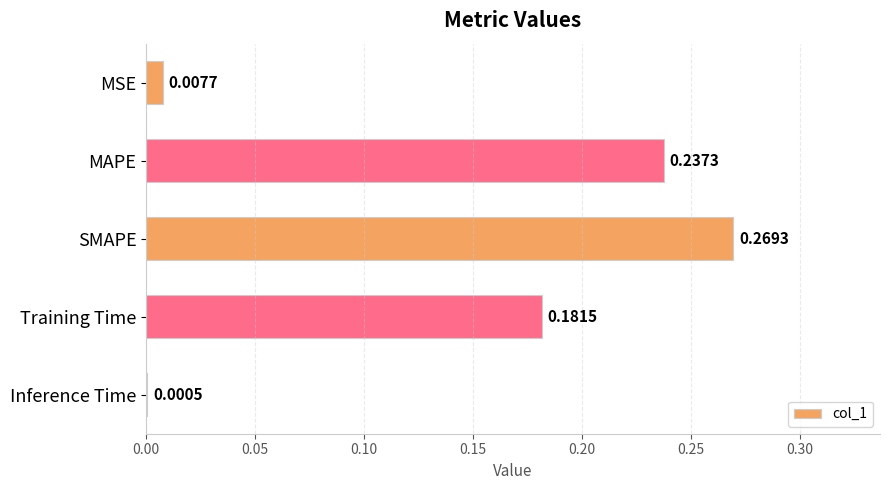

At which category does the chart reach its peak across all series?

SMAPE